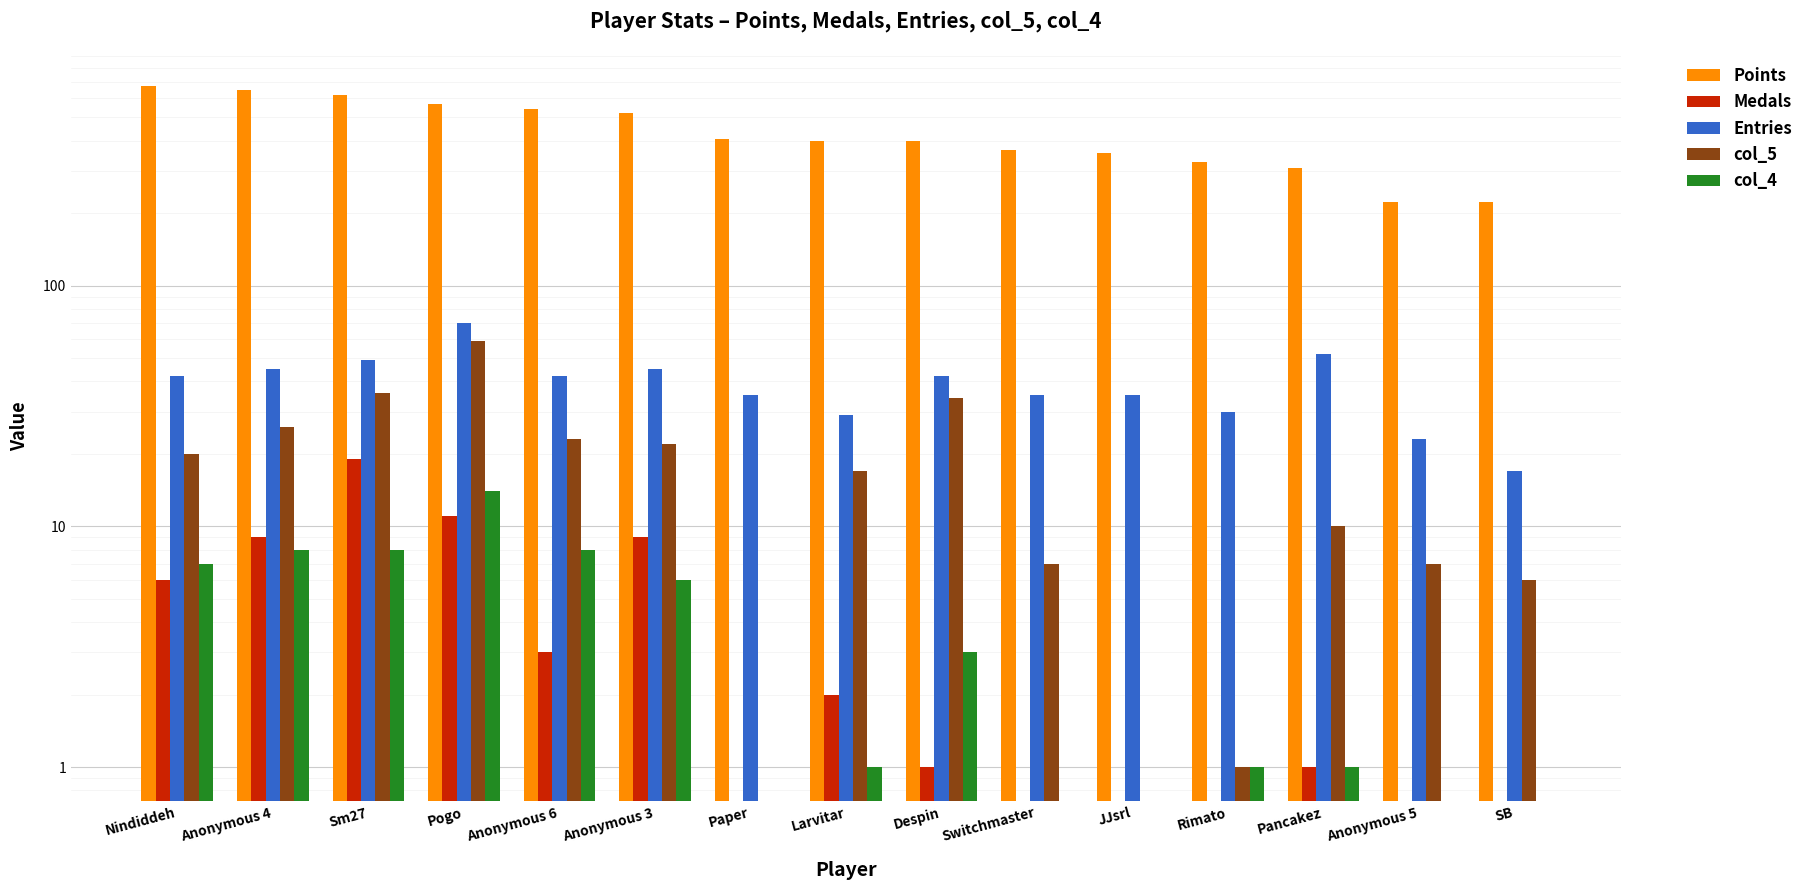

The value of Entries at Anonymous 5 is 23. True or false?

True